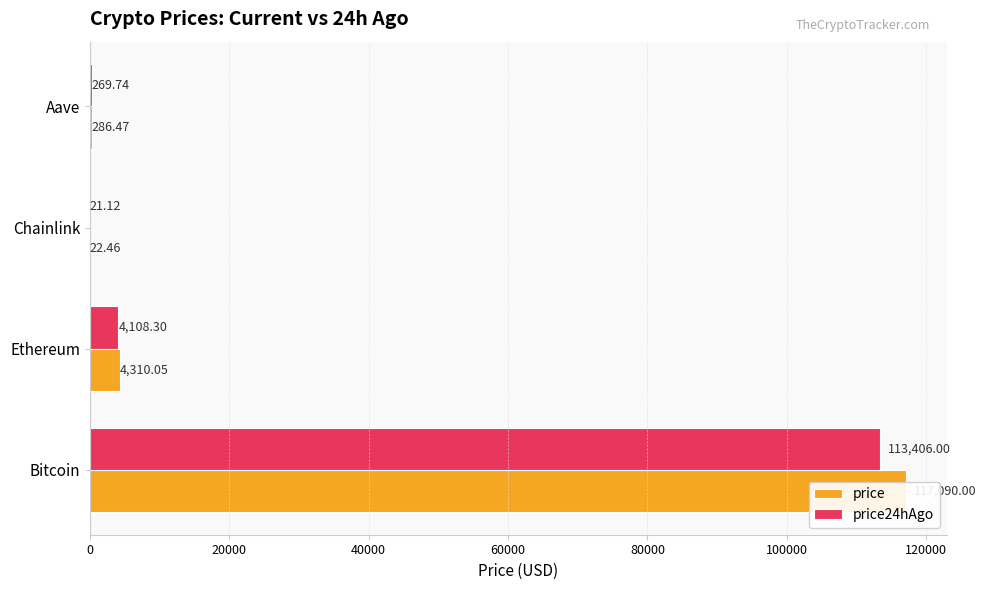

At 20000, list the series in order from largest to smallest.

price, price24hAgo